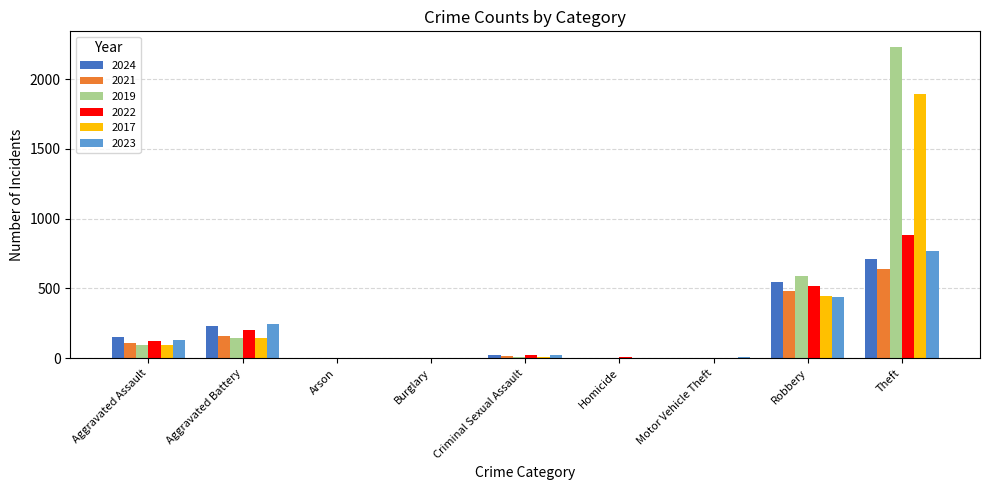

Is it true that 2023 equals 781 at Robbery?

False